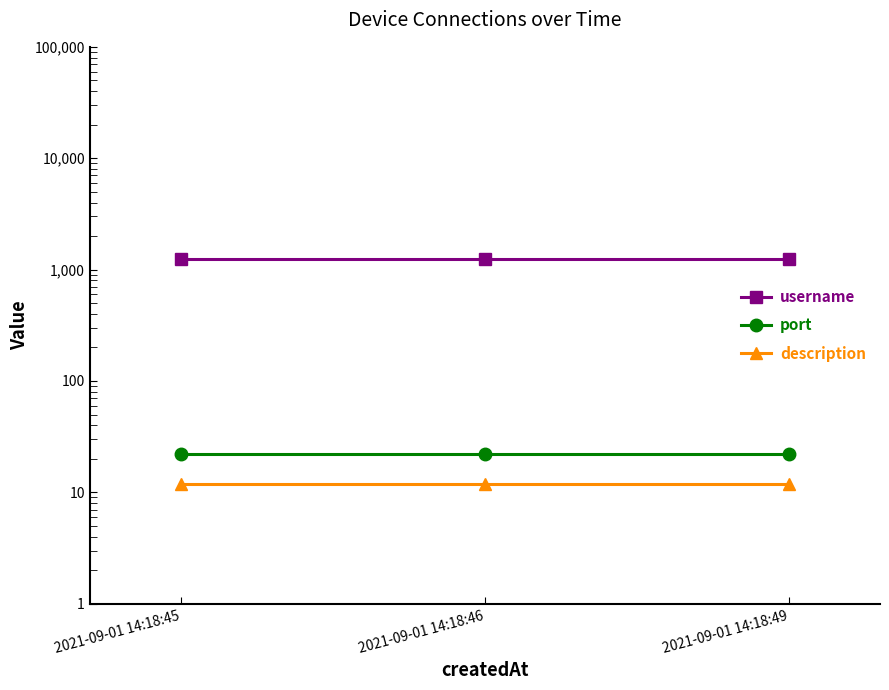

What is the approximate value of port at 2021-09-01 14:18:46?

22